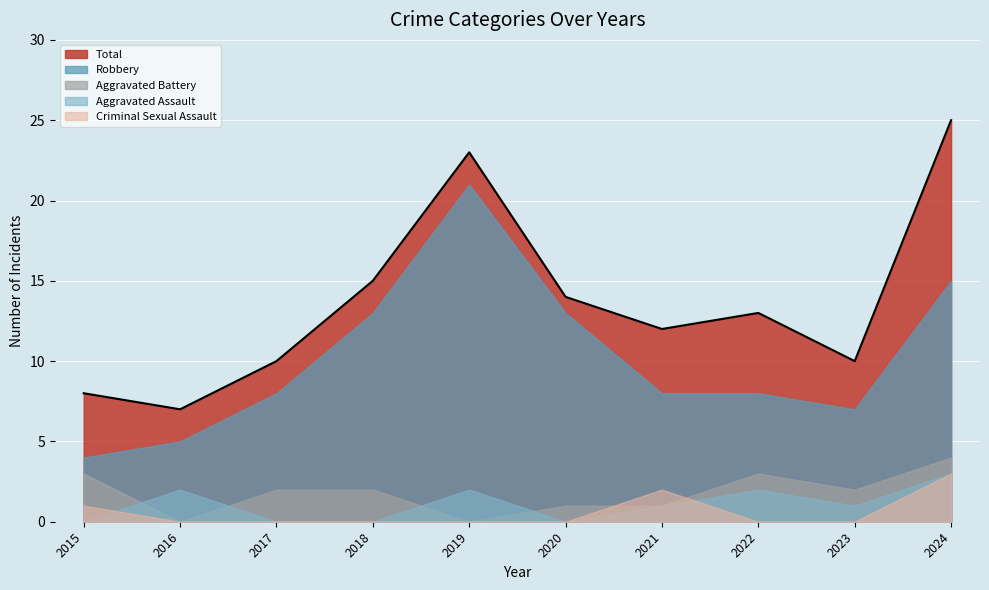

How many values in the Aggravated Battery series exceed 2?

3